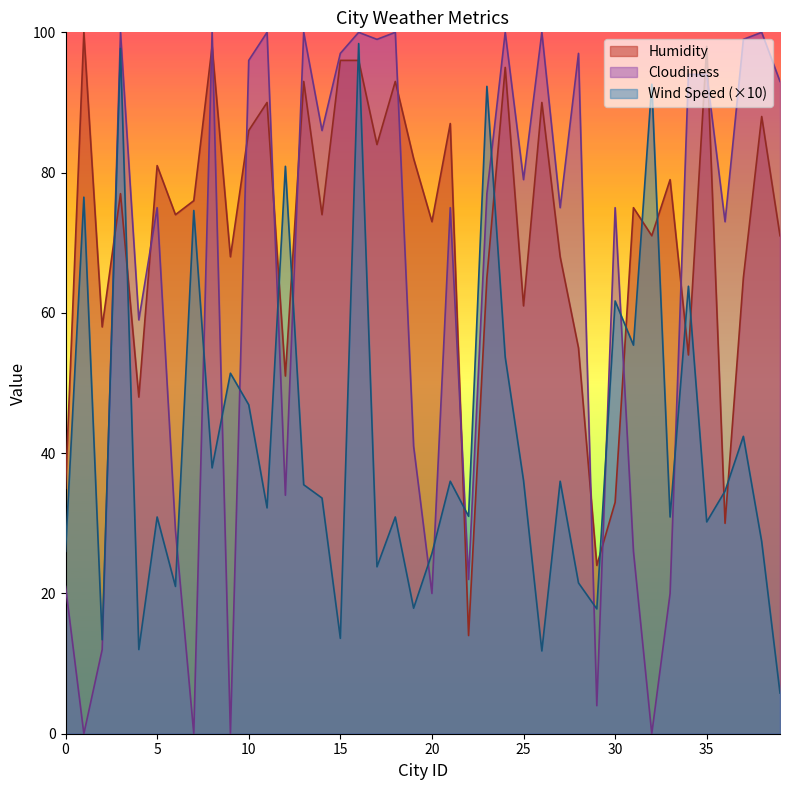

How many data points does each series have?

40